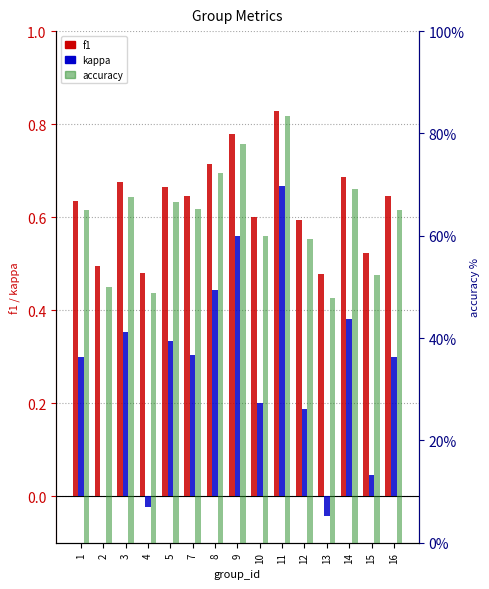

Reading right to left, transcribe all the data shown in this chart.

f1: 16=0.6	15=0.5	14=0.7	13=0.5	12=0.6	11=0.8	10=0.6	9=0.8	8=0.7	7=0.6	5=0.7	4=0.5	3=0.7	2=0.5	1=0.6
kappa: 16=0.3	15=0.0	14=0.4	13=-0.0	12=0.2	11=0.7	10=0.2	9=0.6	8=0.4	7=0.3	5=0.3	4=-0.0	3=0.4	2=0.0	1=0.3
accuracy: 16=65.0	15=52.3	14=69.0	13=47.8	12=59.4	11=83.3	10=60.0	9=78.0	8=72.2	7=65.2	5=66.7	4=48.8	3=67.6	2=50.0	1=65.0